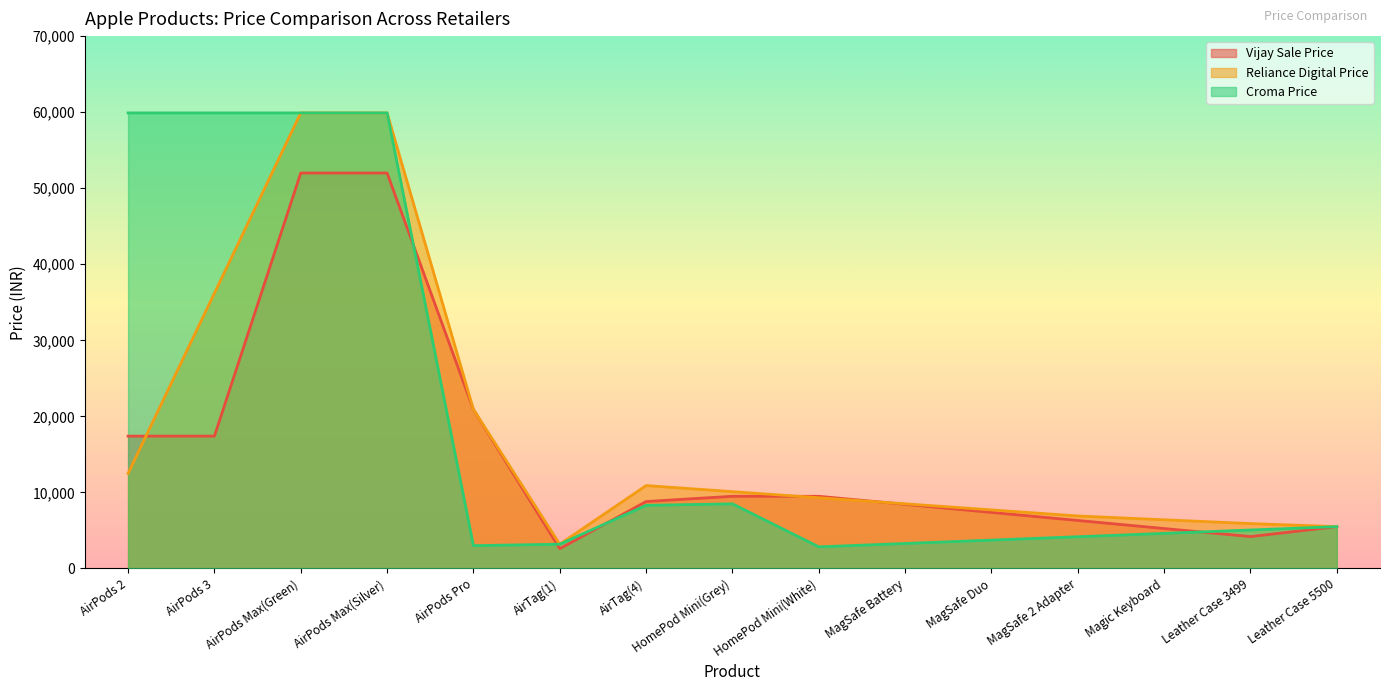

The Reliance Digital Price series shows 59900.0 at AirPods Max(Green). True or false?

True